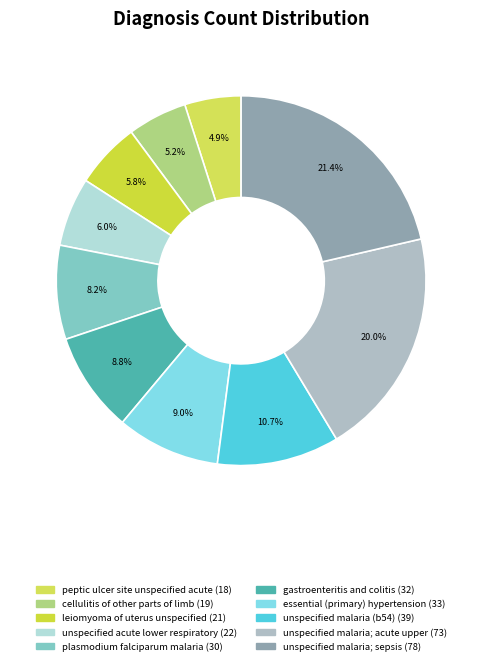

Rank the categories by value from highest to lowest.

unspecified malaria; sepsis, unspecified malaria; acute upper, unspecified malaria (b54), essential (primary) hypertension, gastroenteritis and colitis, plasmodium falciparum malaria, unspecified acute lower respiratory, leiomyoma of uterus unspecified, cellulitis of other parts of limb, peptic ulcer site unspecified acute